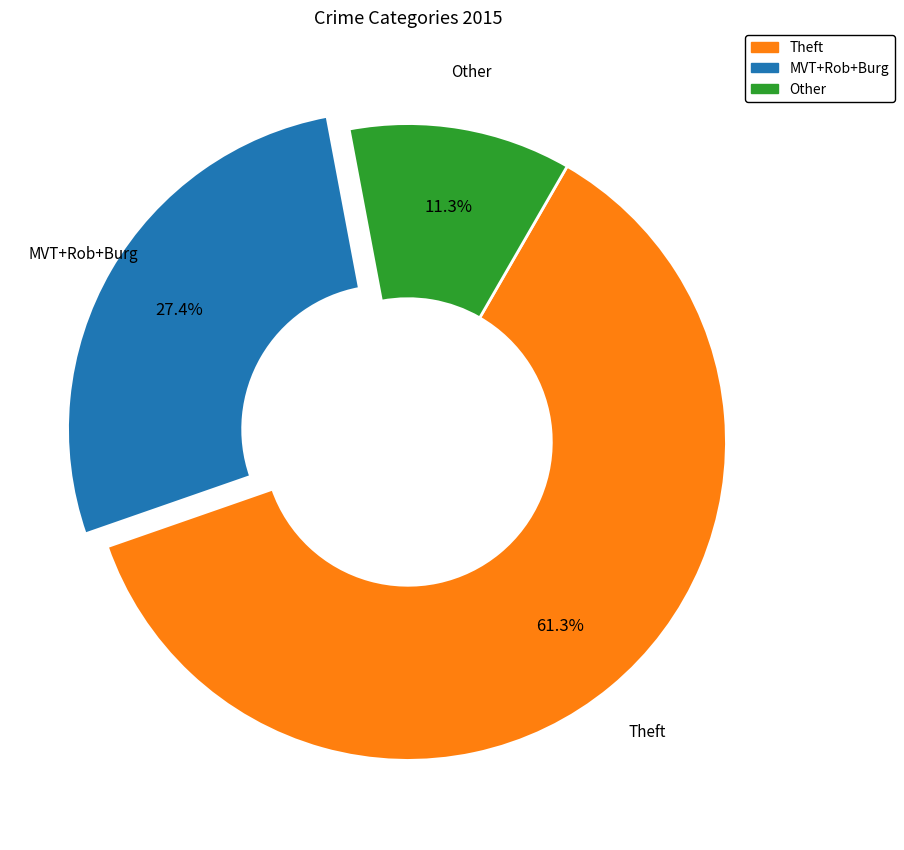

How many slices are in this pie chart?

3